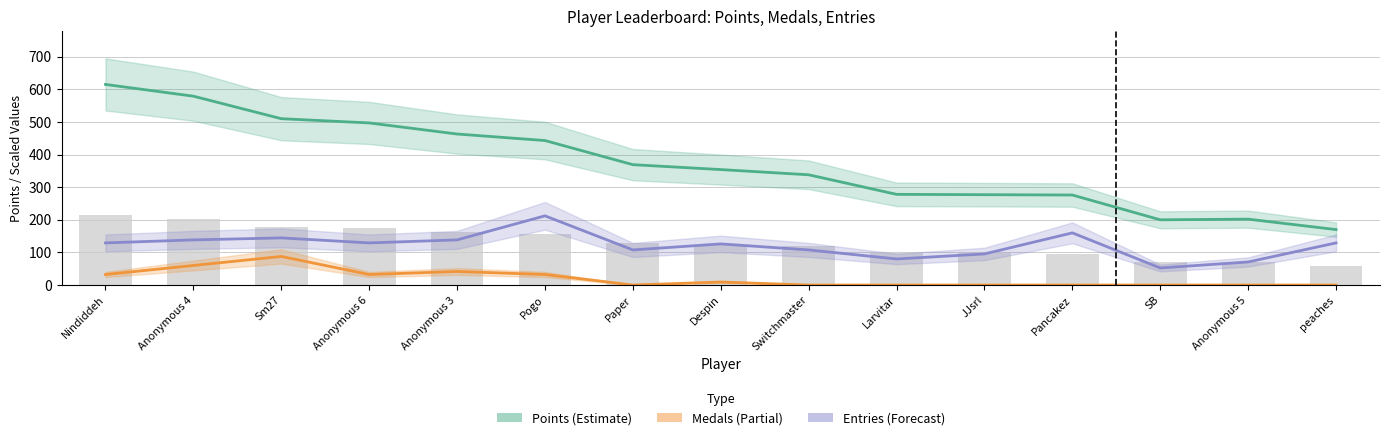

At how many categories does at least one series exceed 554?

2